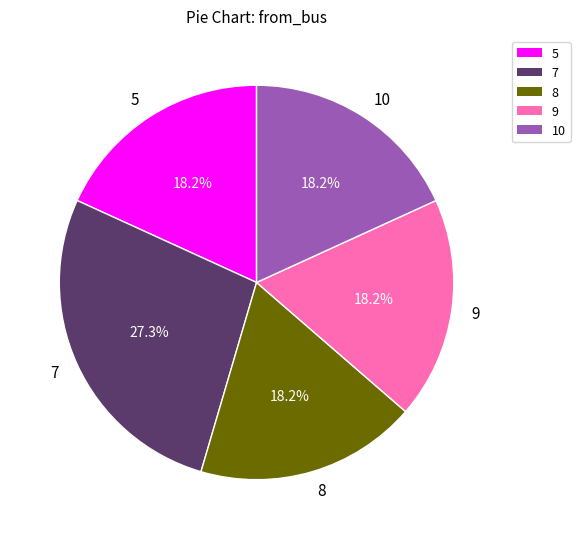

Does 9 account for over 50% of the chart?

No